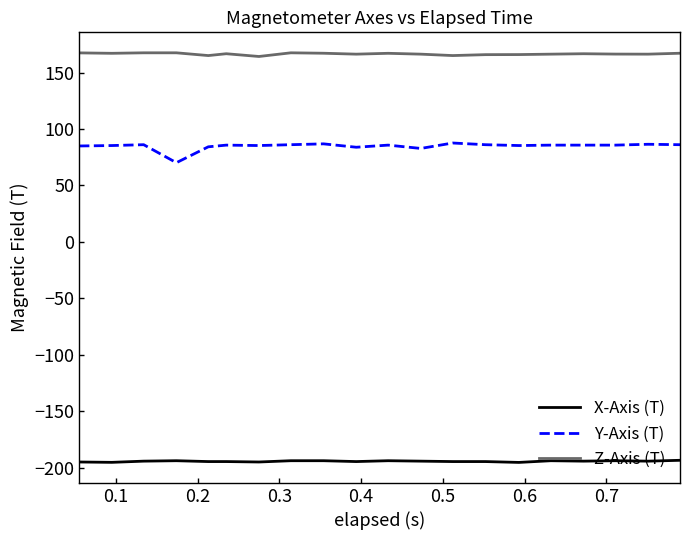

Which series has the largest total across all categories?

Z-Axis (T)